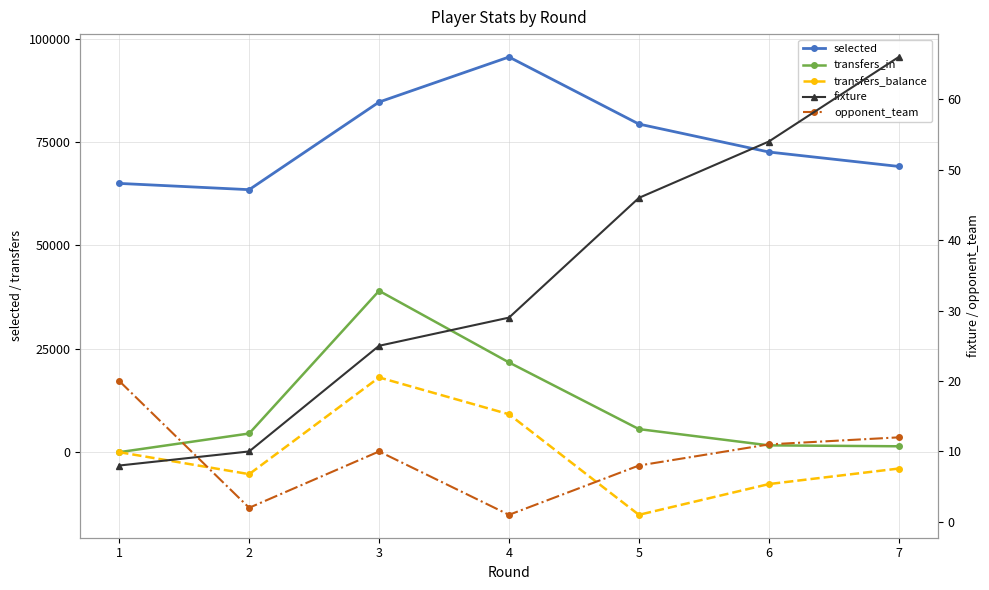

At how many categories does at least one series exceed -8517?

7